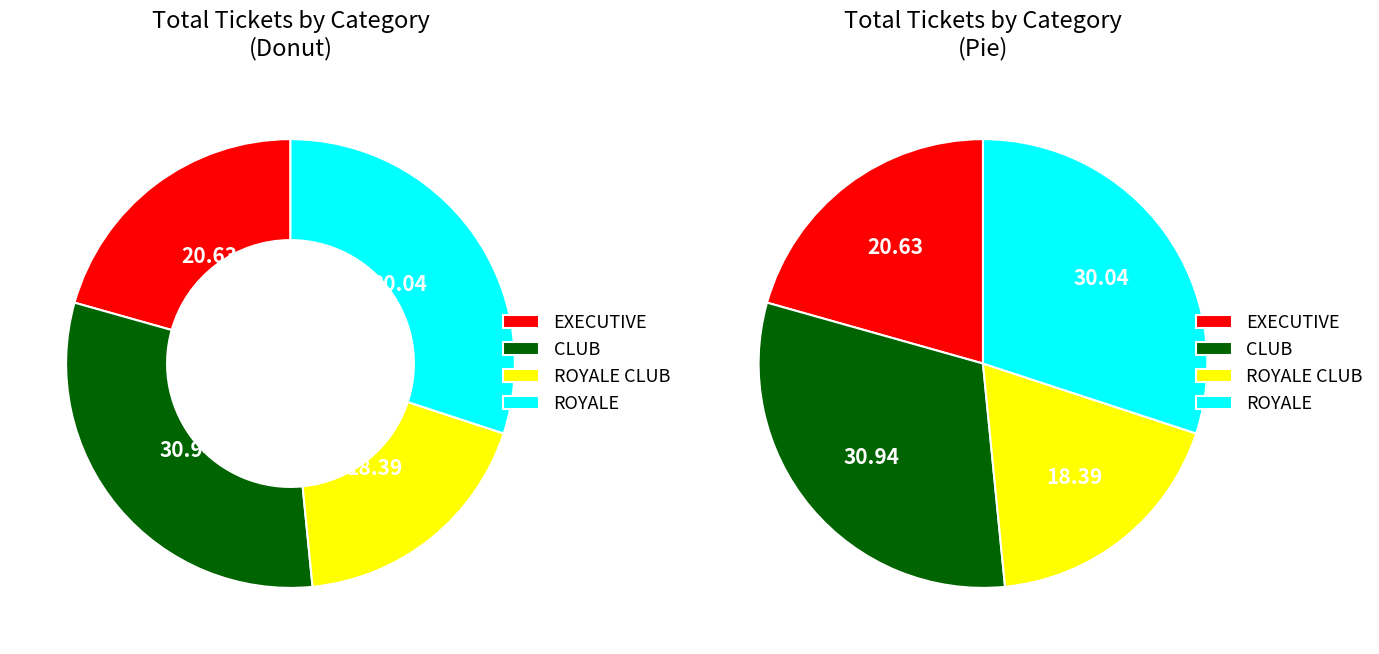

To the nearest percent, what percentage of the pie is ROYALE CLUB?

18%